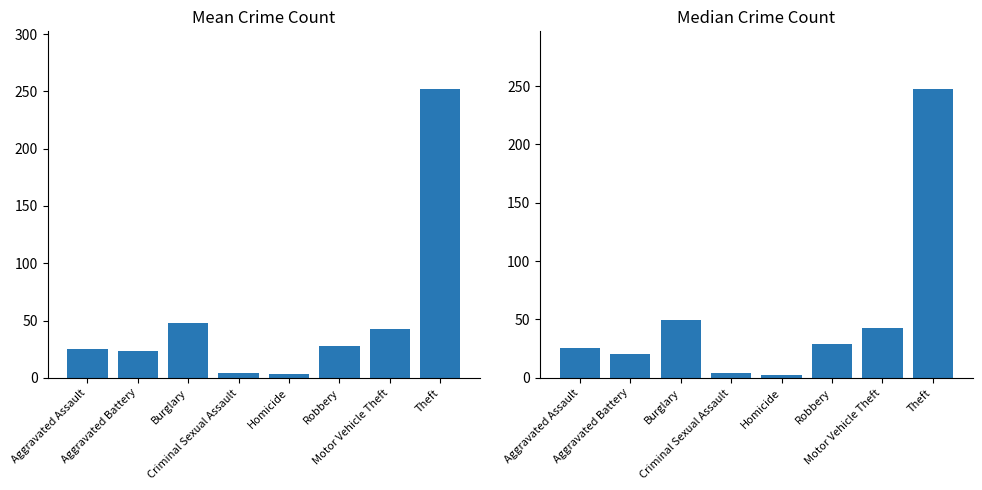

What position from the right is Aggravated Assault?

8